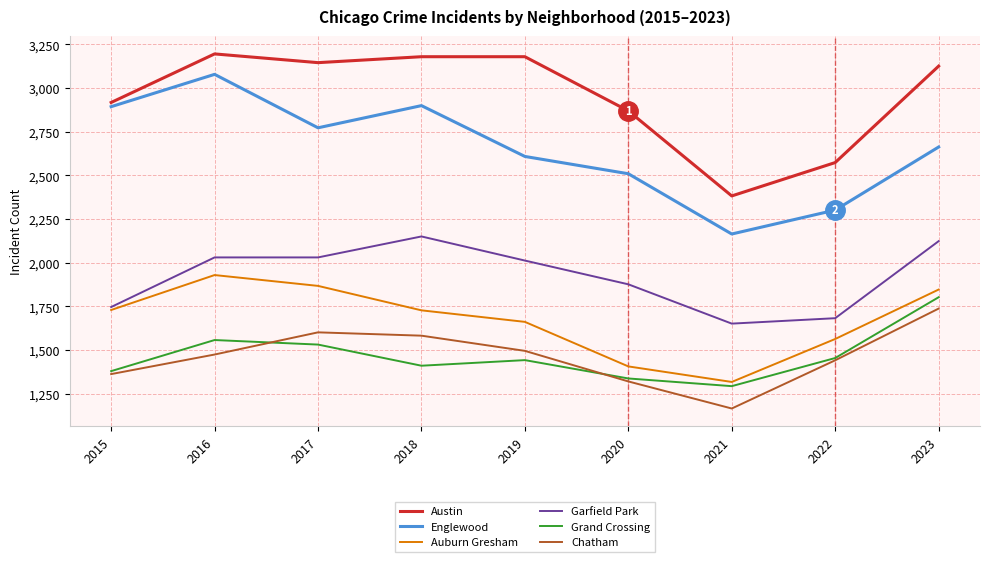

What is the highest value of the Auburn Gresham series?

1930